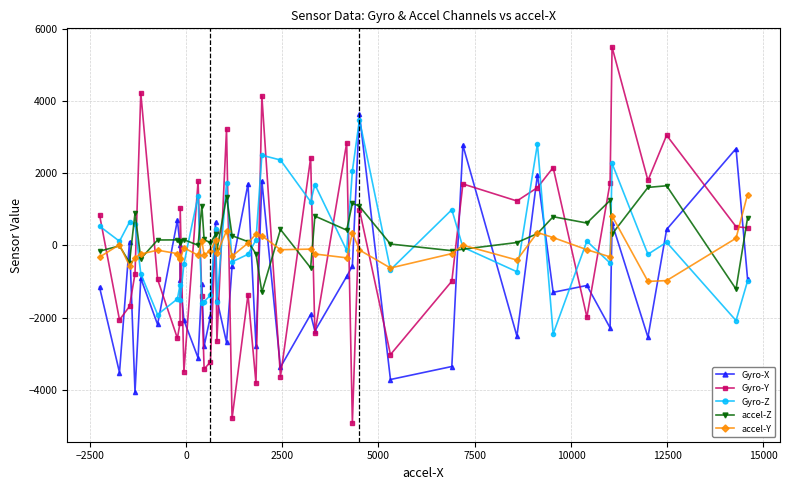

Count the number of categories in the chart.

40